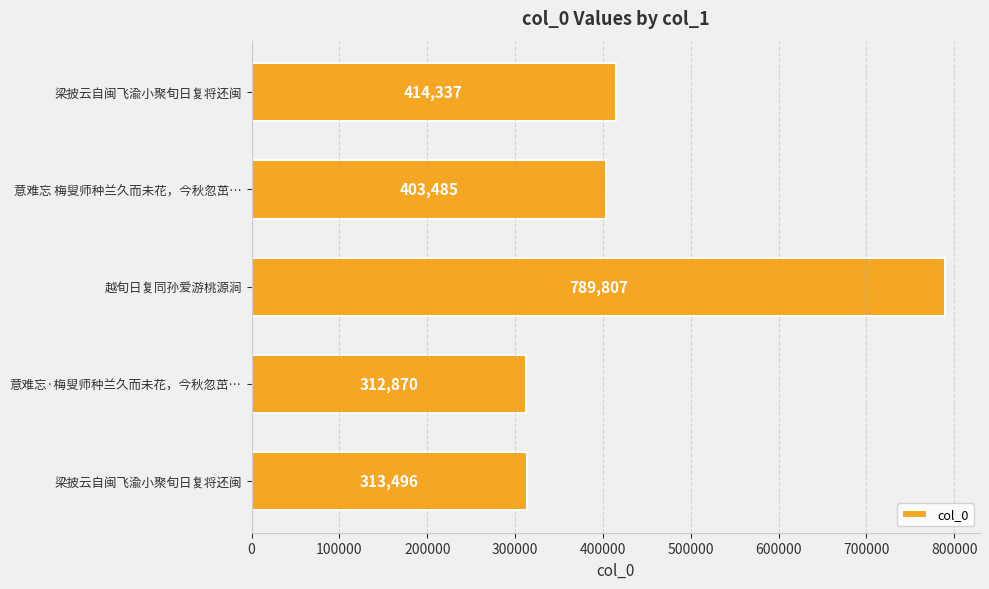

Which category has the lowest value across all series?

意难忘·梅叟师种兰久而未花，今秋忽茁…